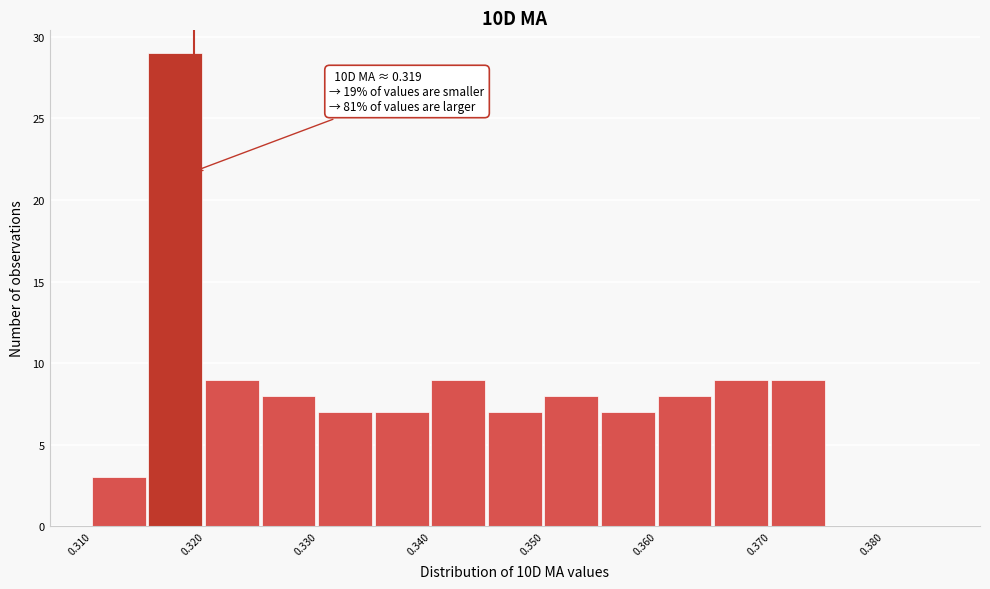

Over which range of the x-axis is the bar tallest?

0.315 to 0.320